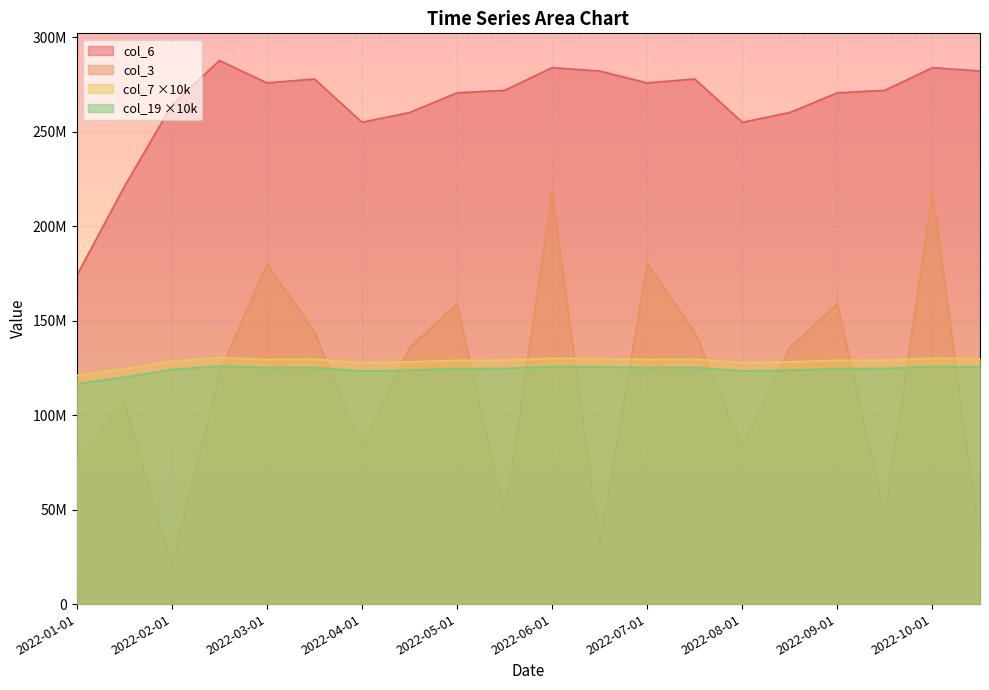

Between 2022-04-01 and 2022-10-01, which is larger?

2022-10-01